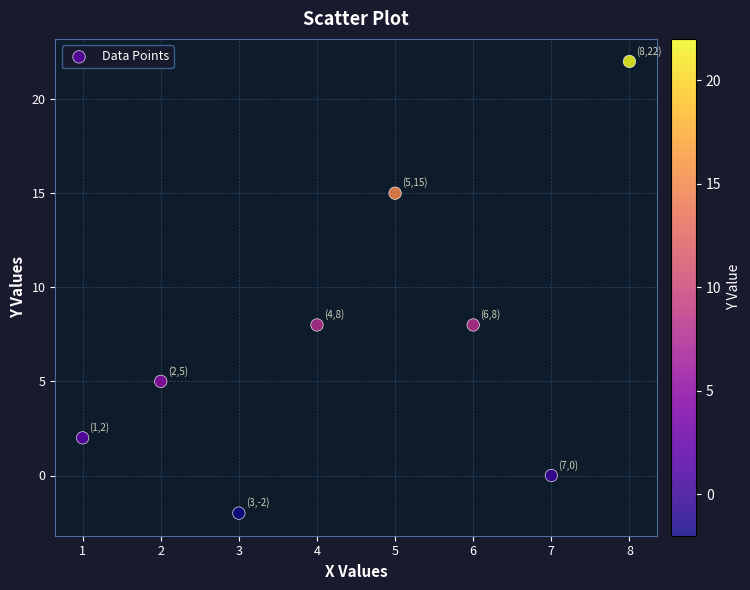

What is the range of Y values (max minus min)?

24